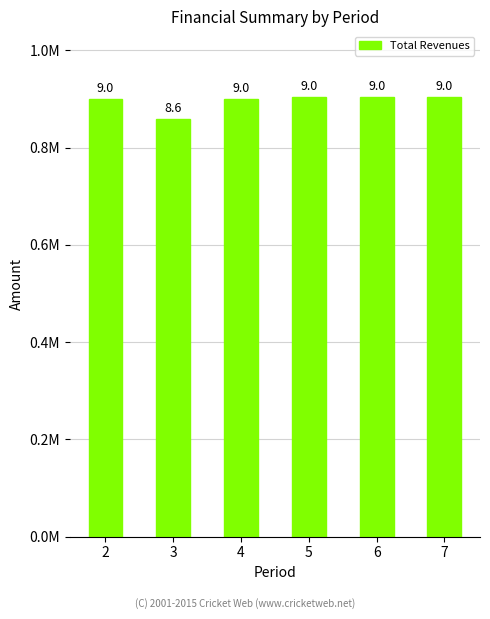

Reading left to right, extract all data points from this chart.

2=900268.1	3=859244.4	4=900268.1	5=903753.0	6=903753.0	7=903753.0